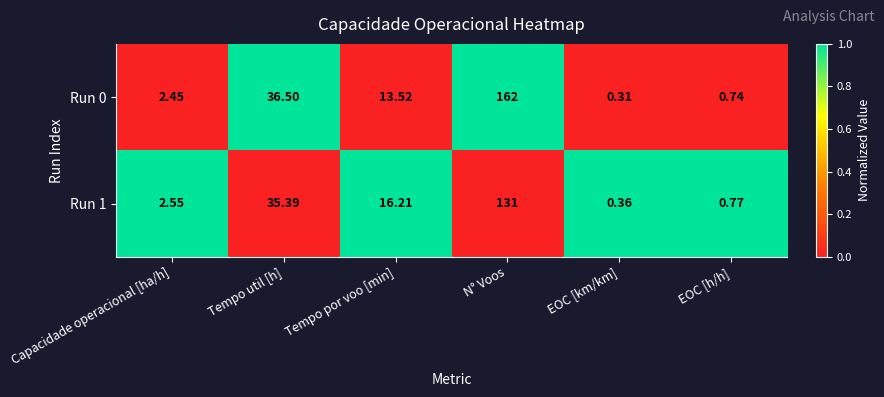

What is the difference between the highest and lowest values at N° Voos?

31.0